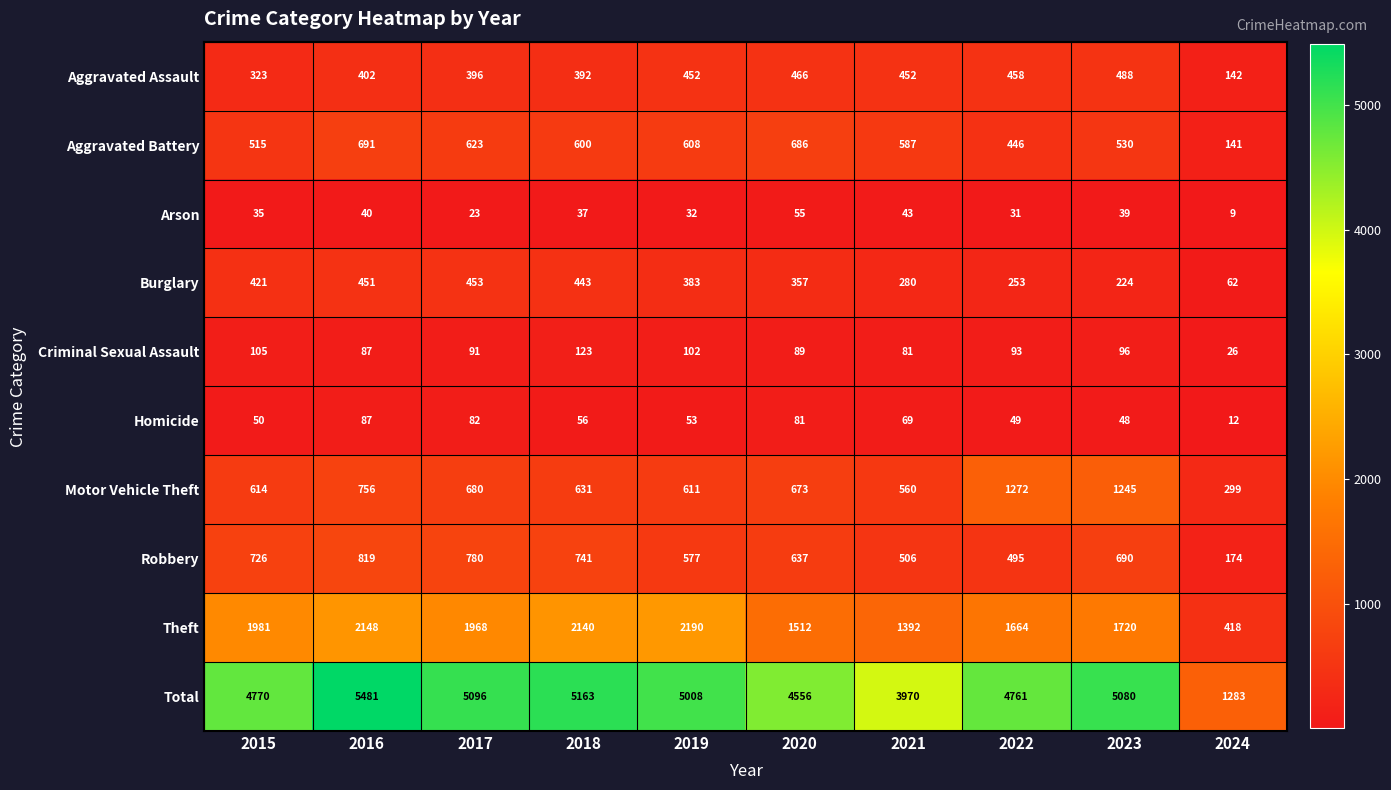

At 2019, list the series in order from largest to smallest.

Total, Theft, Motor Vehicle Theft, Aggravated Battery, Robbery, Aggravated Assault, Burglary, Criminal Sexual Assault, Homicide, Arson